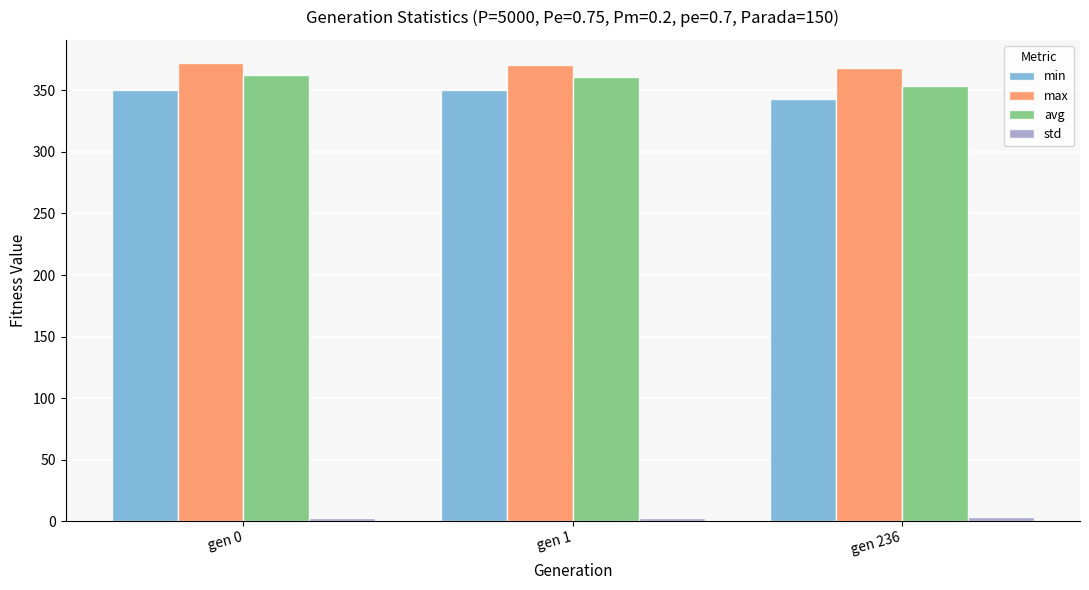

What is the sum of the max values at gen 236 and gen 1?

738.5